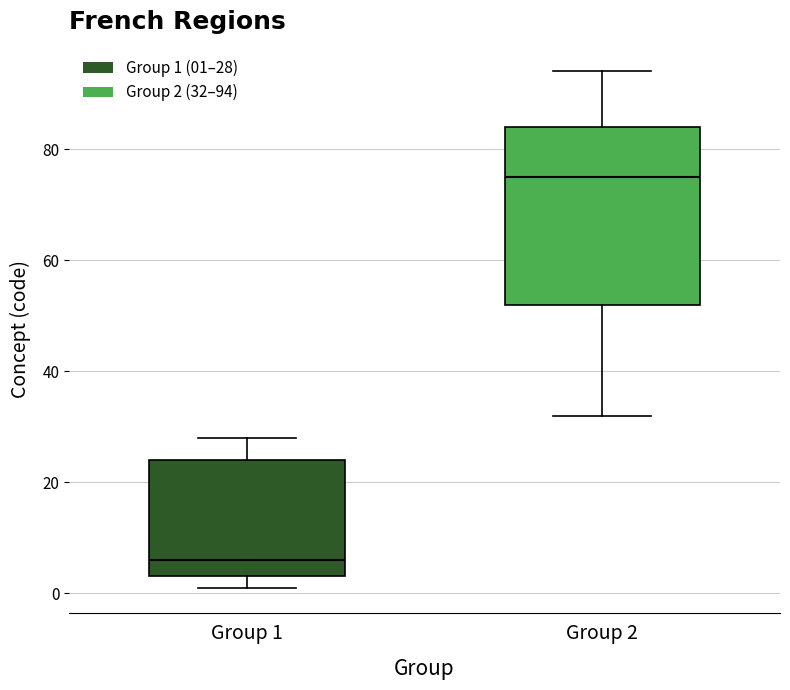

Comparing the boxes themselves (not the whiskers), which one is the tallest?

Group 2